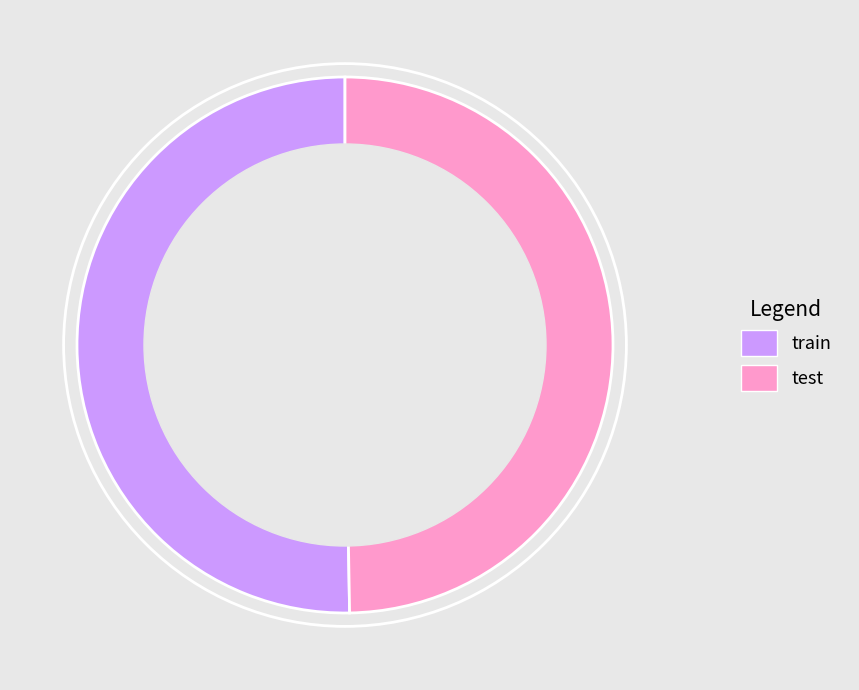

The test slice represents 62% of the pie. True or false?

False